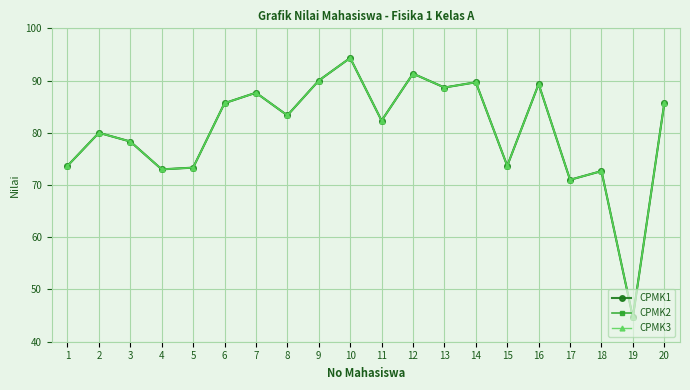

What are all the series names shown in the legend?

CPMK1, CPMK2, CPMK3